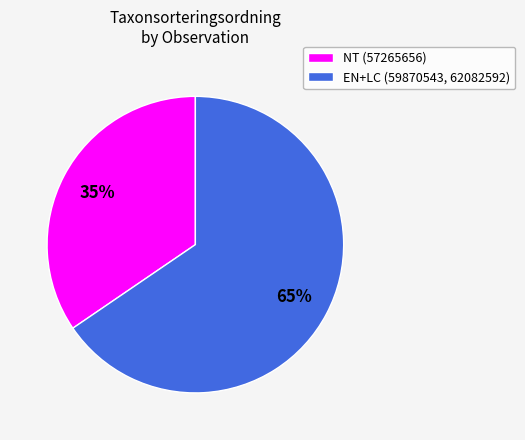

Approximately how many times larger is the value at NT (57265656) compared to EN+LC (59870543, 62082592)?

0.5